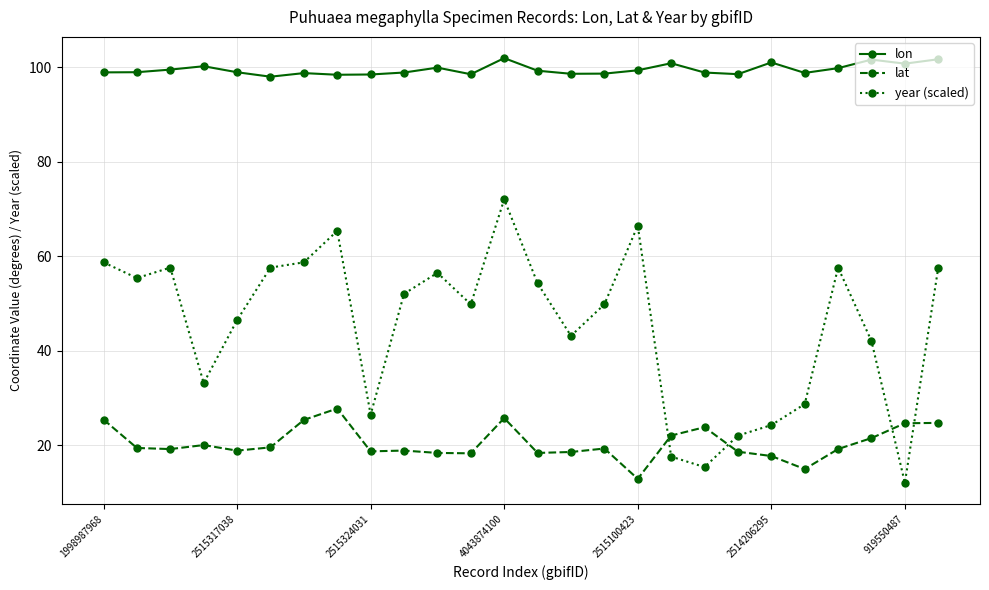

Rank the series by their average value, from lowest to highest.

lat, year (scaled), lon